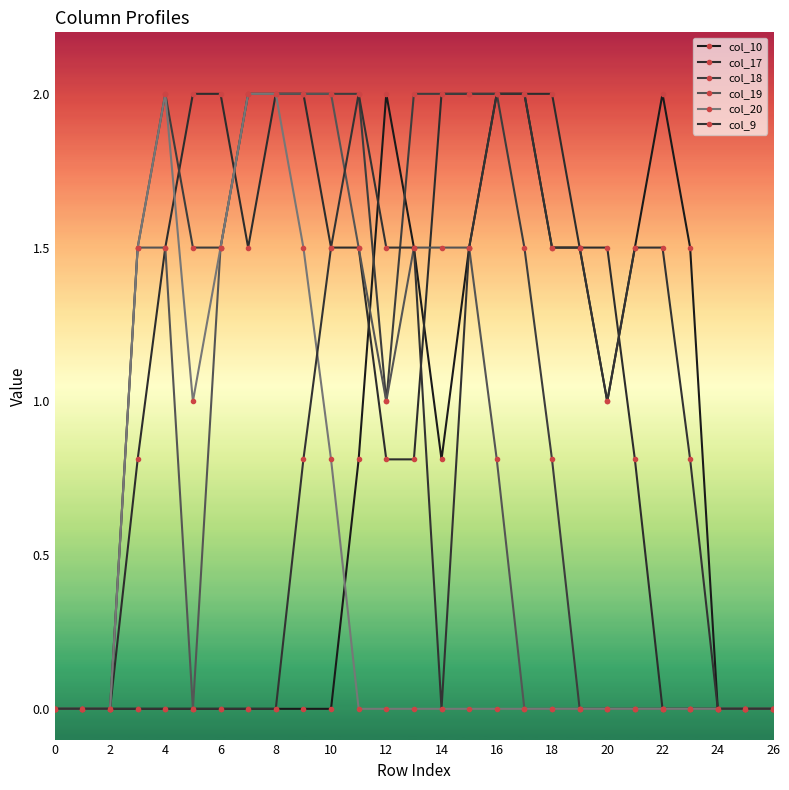

What are all the series names shown in the legend?

col_10, col_17, col_18, col_19, col_20, col_9